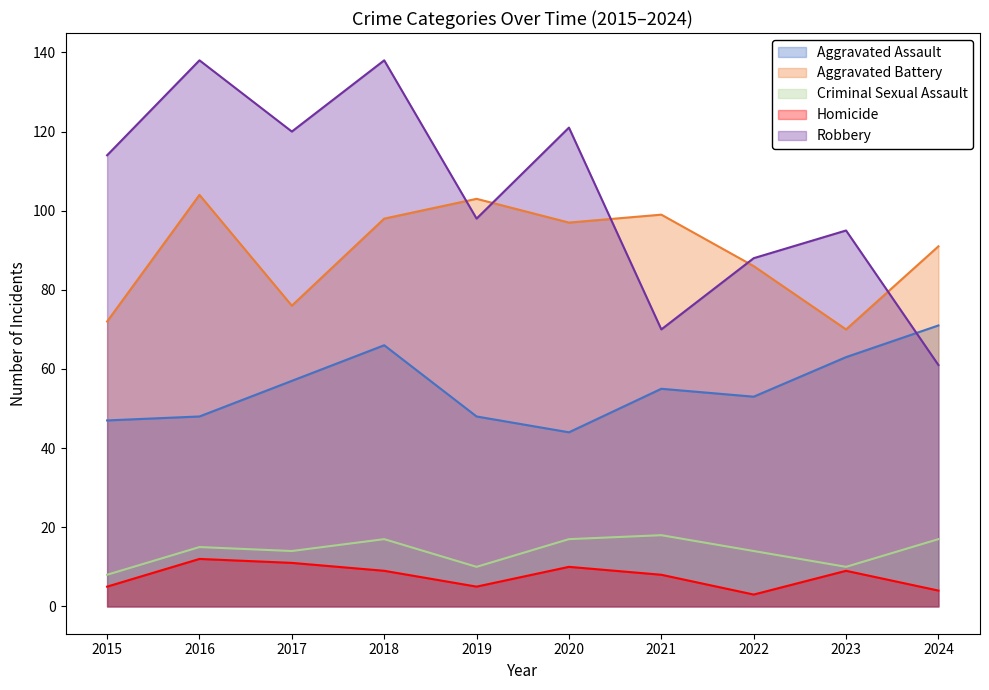

Which series has the widest spread of values?

Robbery